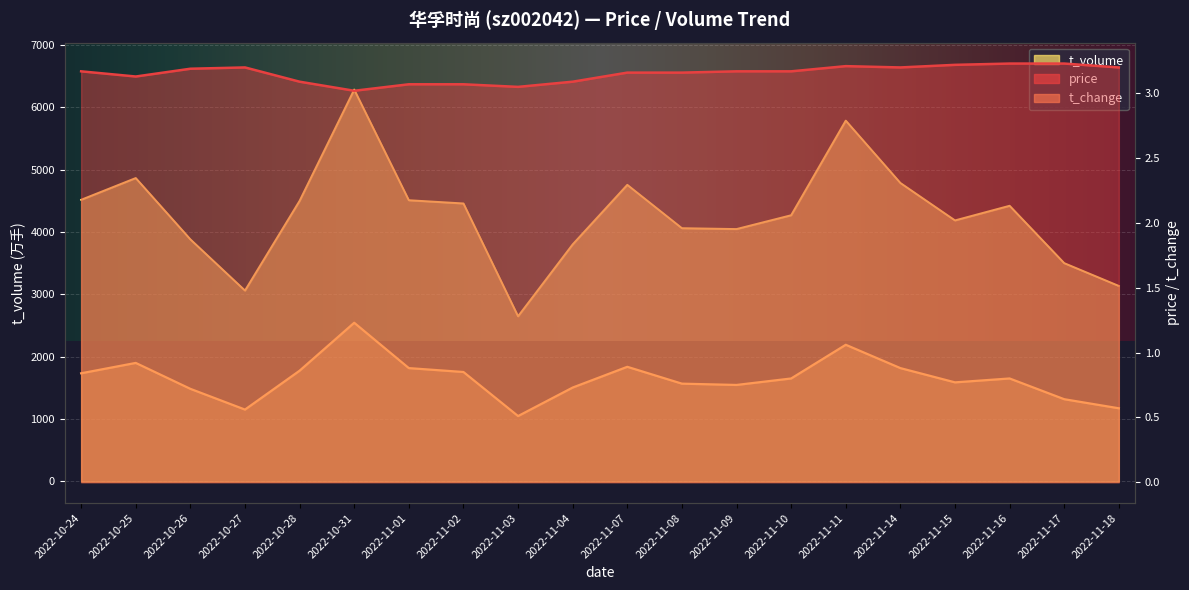

True or false: t_change and t_volume intersect in this chart.

False